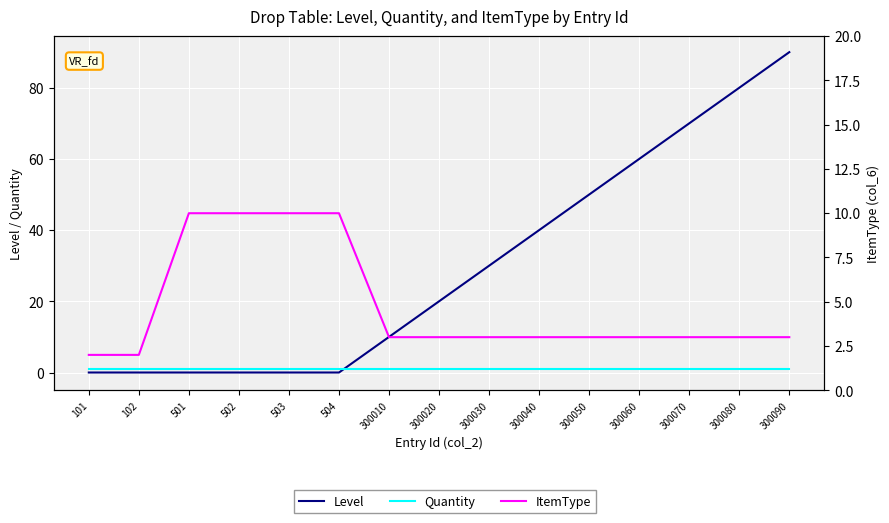

Which series changed the most between 503 and 300090?

Level